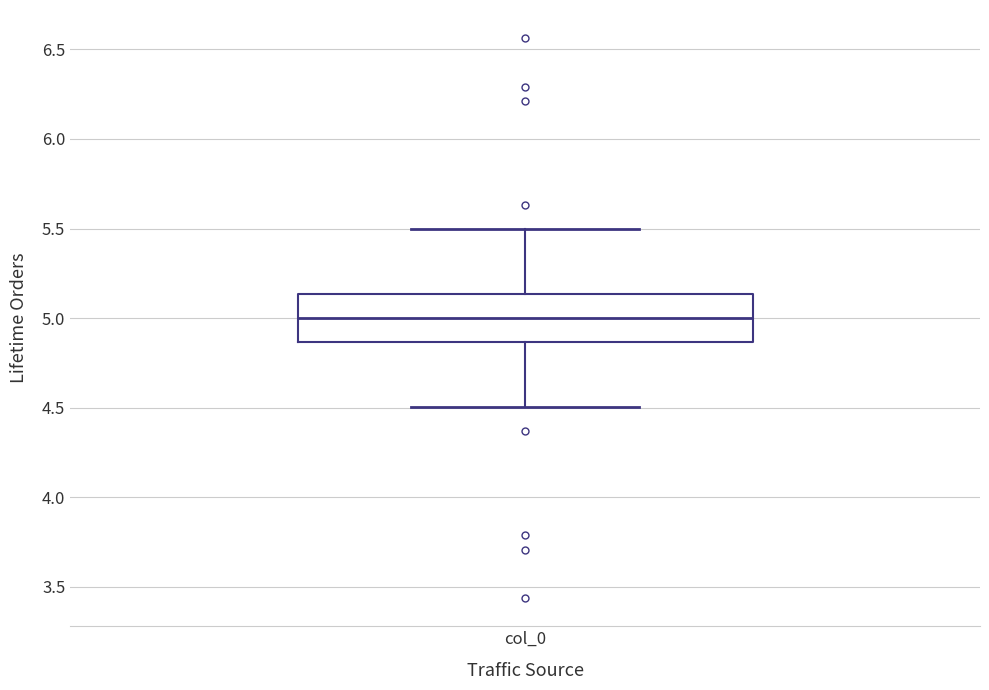

Transcribe this box plot: give where the median line is, the range the box spans, and where the two whiskers end, as read against the y-axis. The values are not printed on the chart, so give them approximately, as read against the axis.

median 5.00, box 4.85 to 5.15, whiskers 4.50 to 5.50